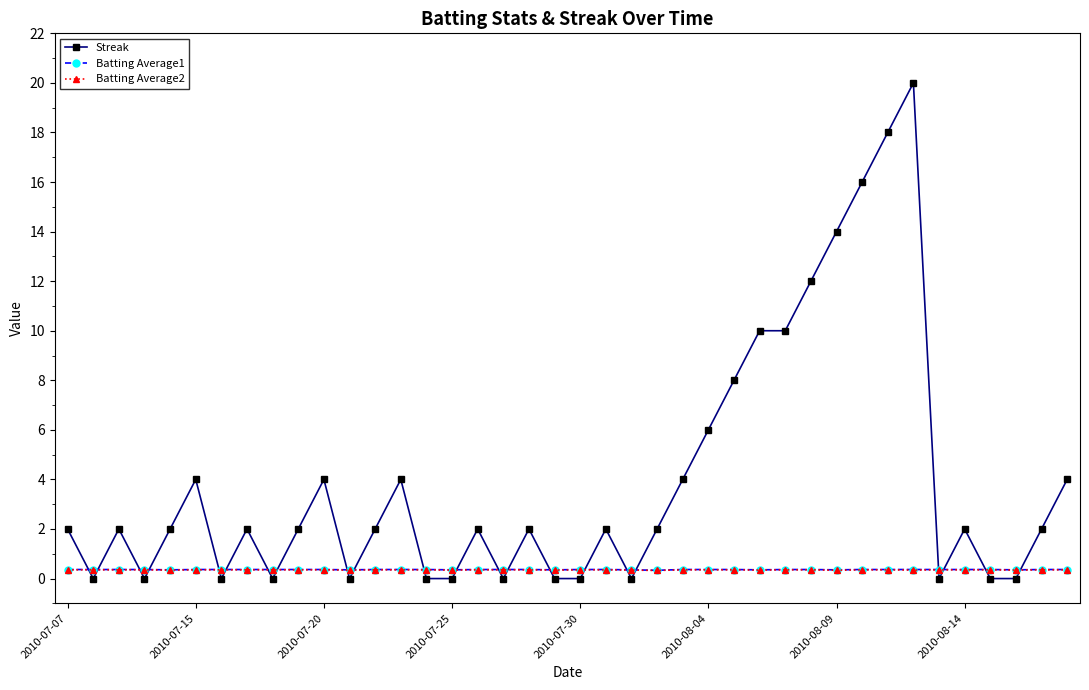

At how many categories does at least one series exceed 7?

8